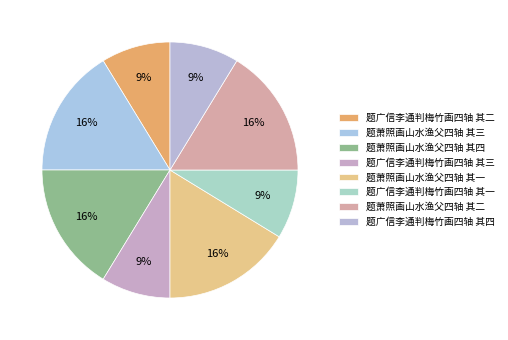

How many slices are in this pie chart?

8